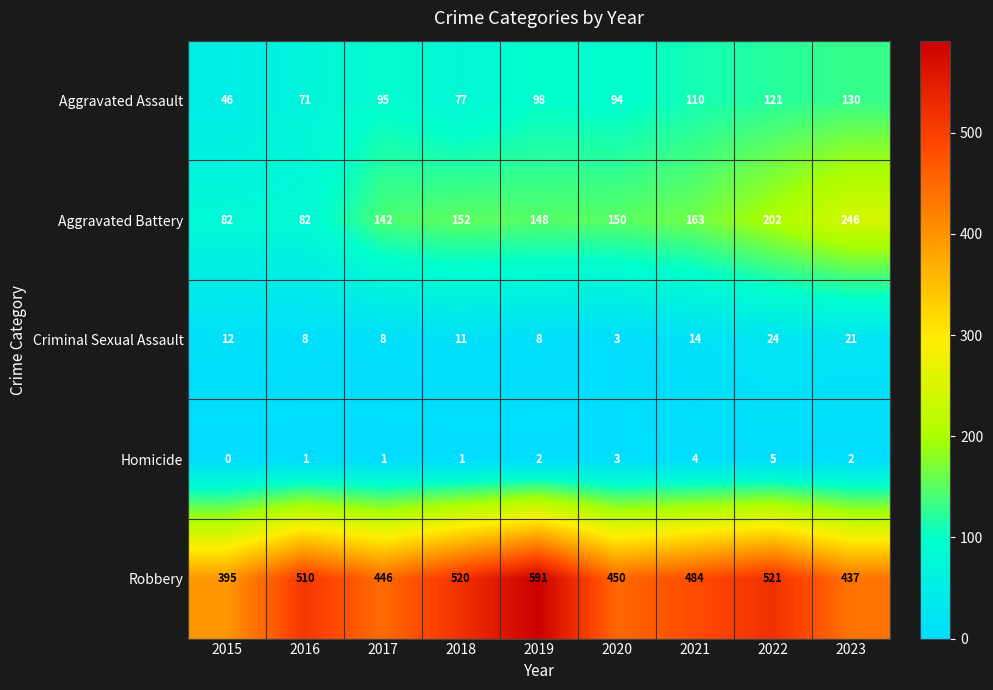

What is the sum of all Robbery values?

4354